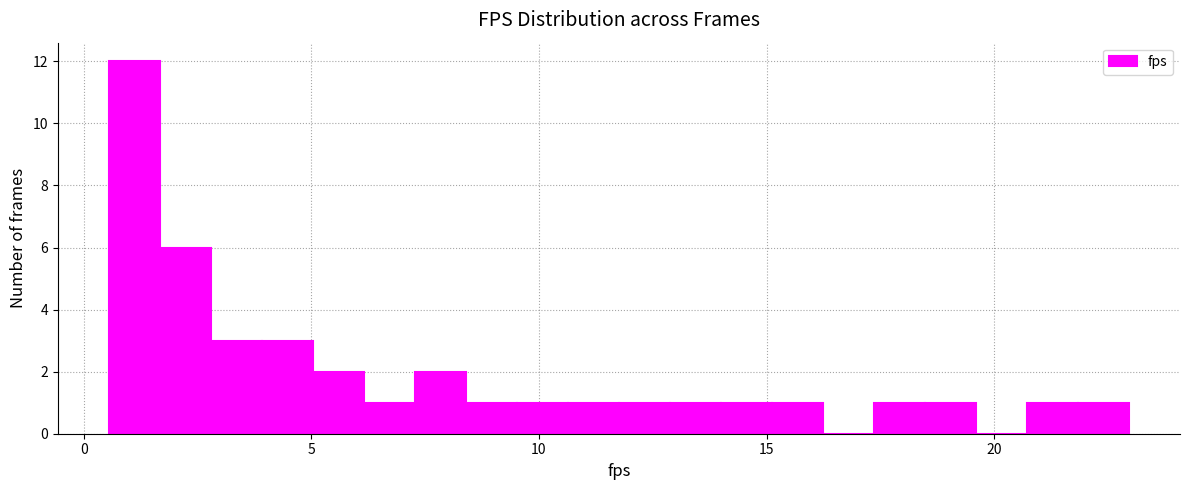

Around what value on the x-axis is the tallest bar? Give the approximate position of its centre, as read against the axis.

1.0